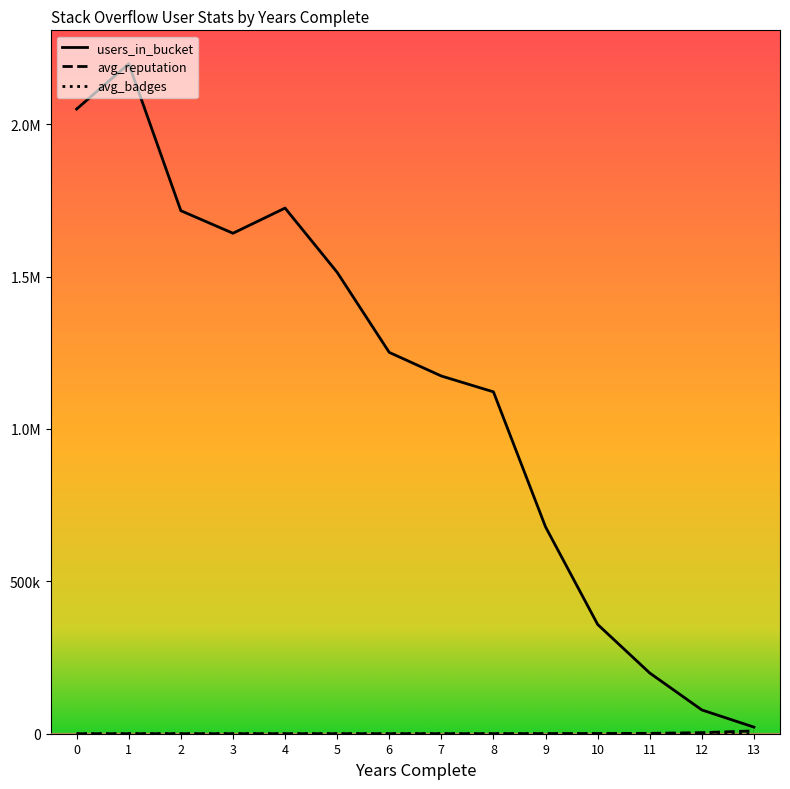

True or false: avg_reputation has more than 1 interior local peaks.

False